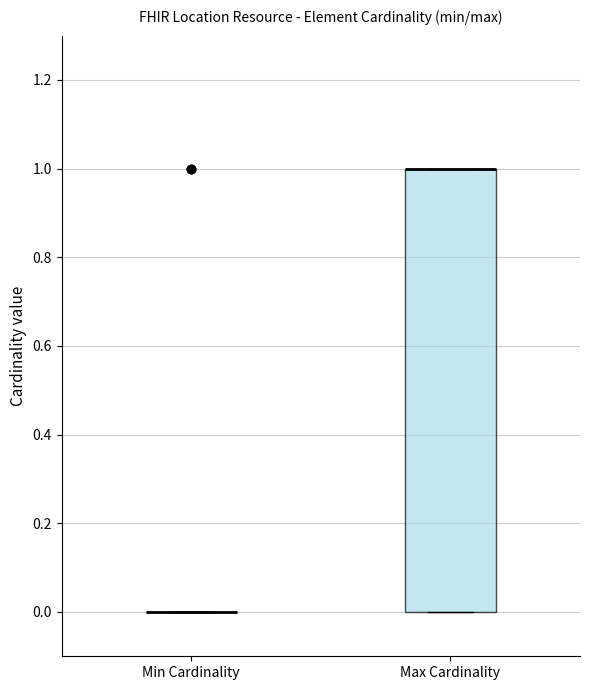

Reading left to right, read every box against the y-axis: the position of its median line, the range the box covers, and the ends of its whiskers. The values are not printed on the chart, so give them approximately, as read against the axis.

Min Cardinality: box collapsed to a line at 0, whiskers 0 to 0
Max Cardinality: median 1 (drawn on the box's upper edge), box 0 to 1, whiskers 0 to 1